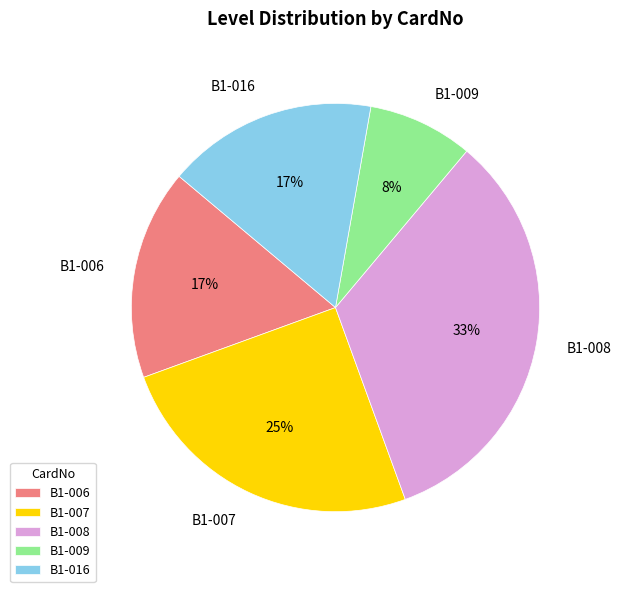

True or false: B1-016 accounts for 31% of the total.

False